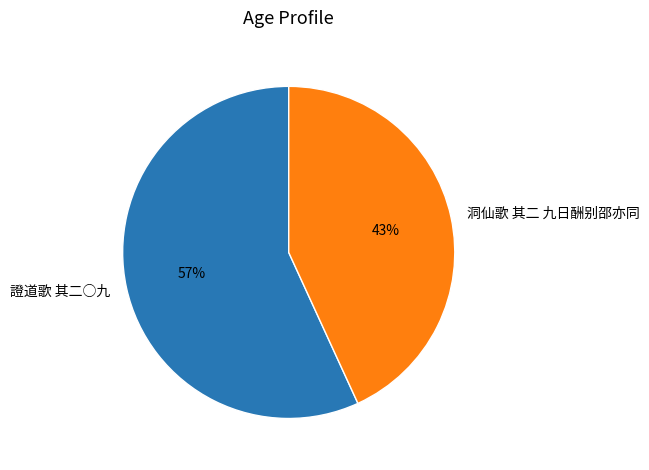

To the nearest percent, what is the average slice percentage?

50%